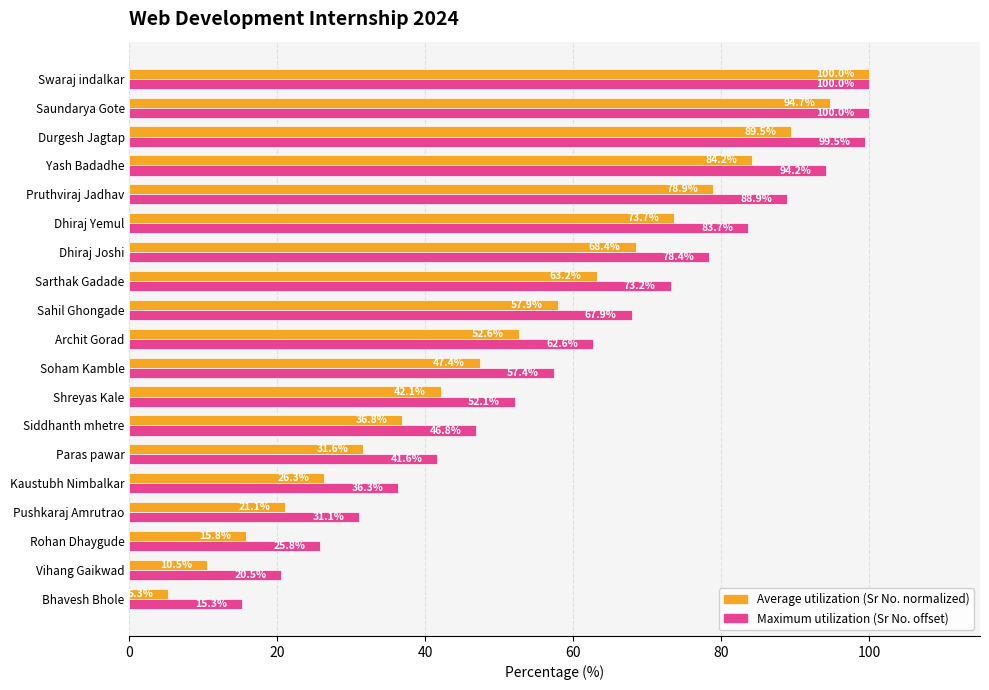

What is the total value across all series at Sahil Ghongade?

125.8